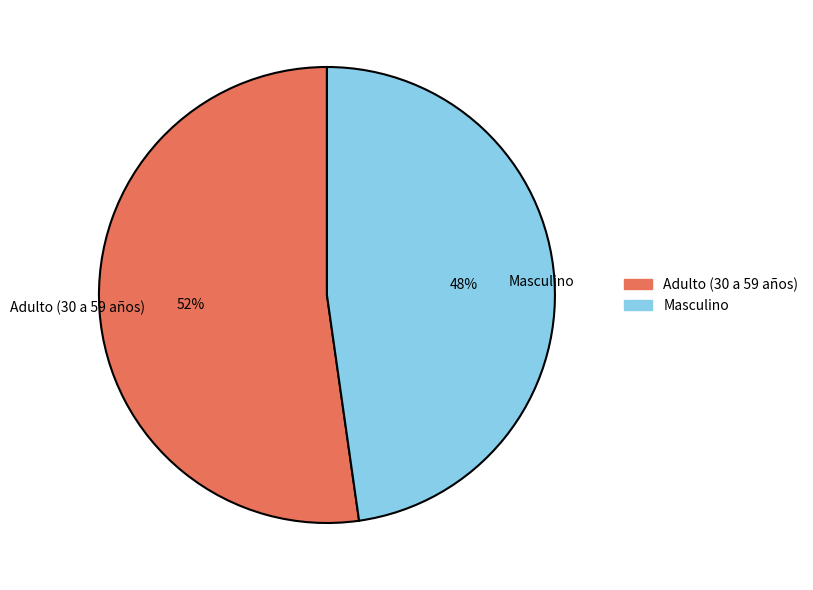

Rank the categories by value from lowest to highest.

Masculino, Adulto (30 a 59 años)